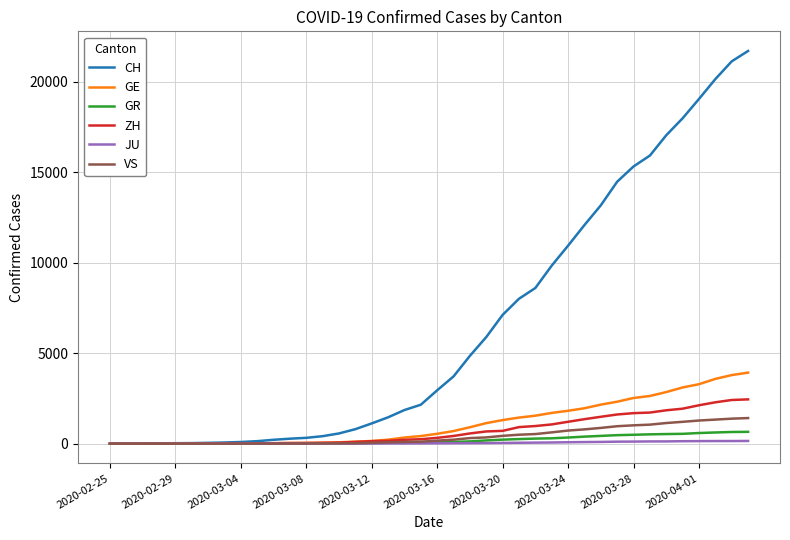

Which series has the largest total across all categories?

CH